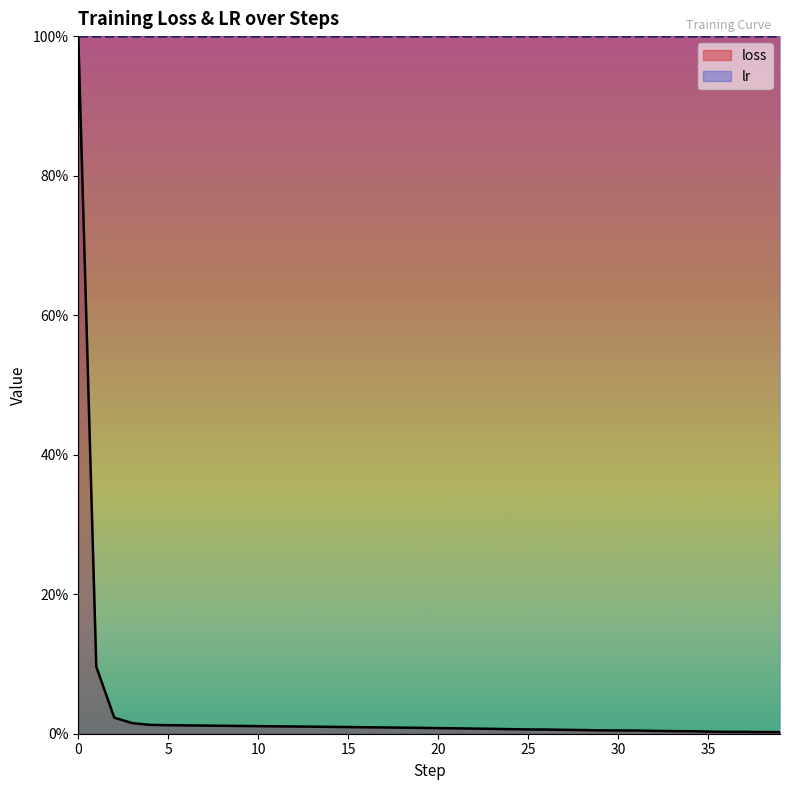

List the labels in order of value, smallest first.

39, 38, 37, 36, 35, 34, 33, 32, 31, 30, 29, 28, 27, 26, 25, 24, 23, 22, 21, 20, 19, 18, 17, 16, 15, 14, 13, 12, 11, 10, 9, 8, 7, 6, 5, 4, 3, 2, 1, 0